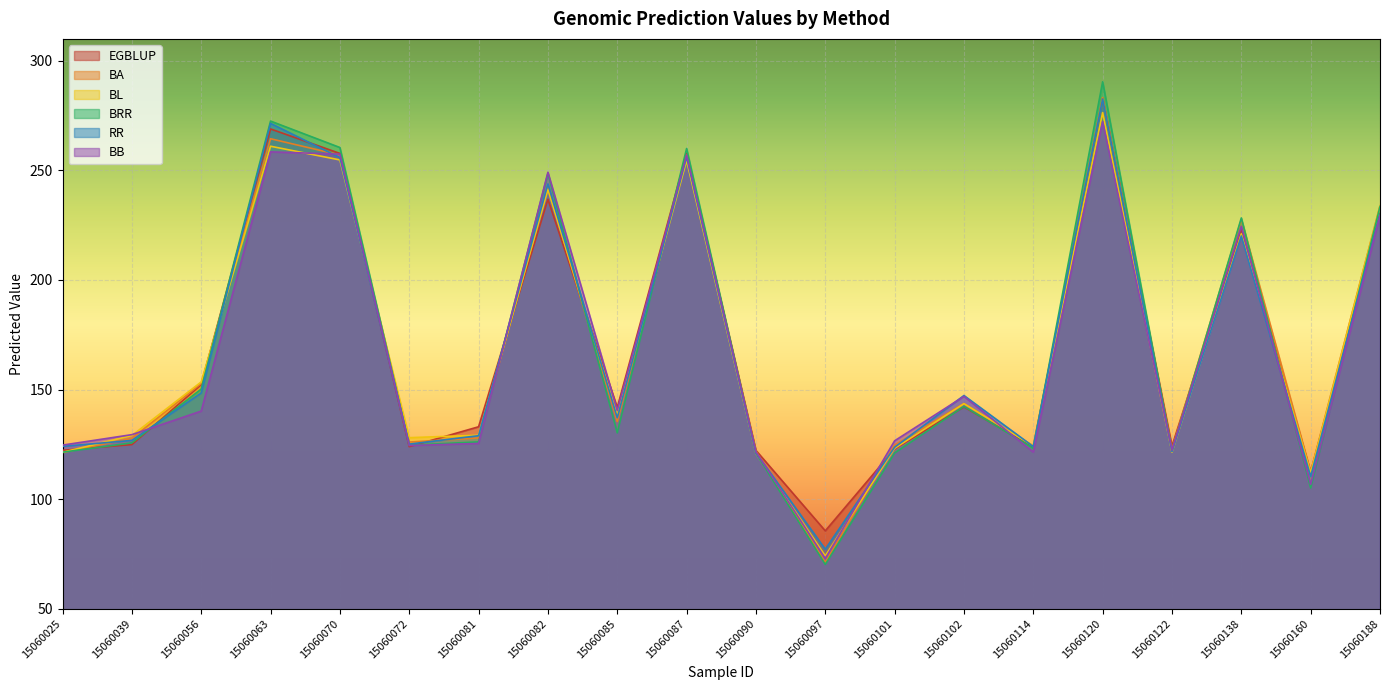

True or false: BRR and BA cross at least once.

True